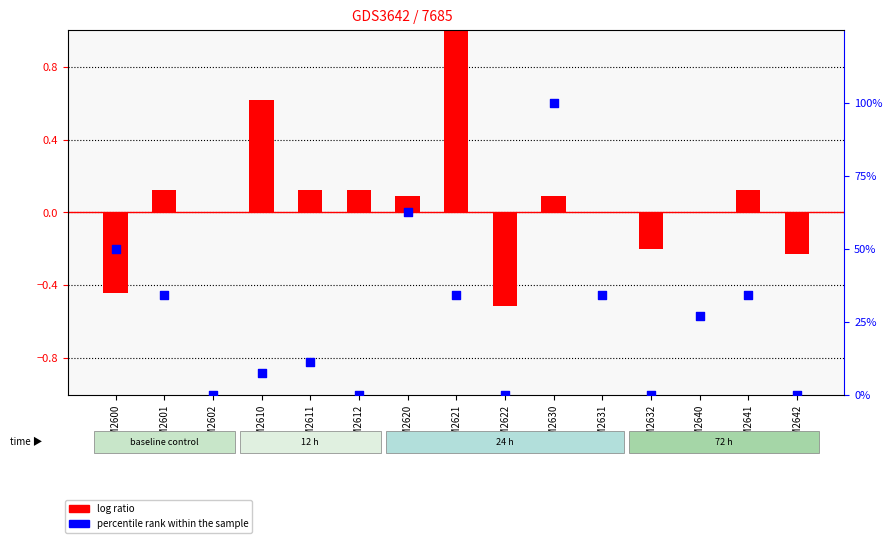

At how many categories does at least one series exceed 21?

8